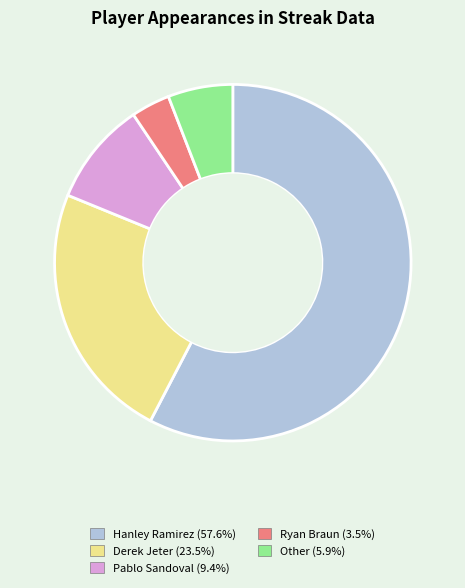

Is it true that Other is 6% of the pie?

True